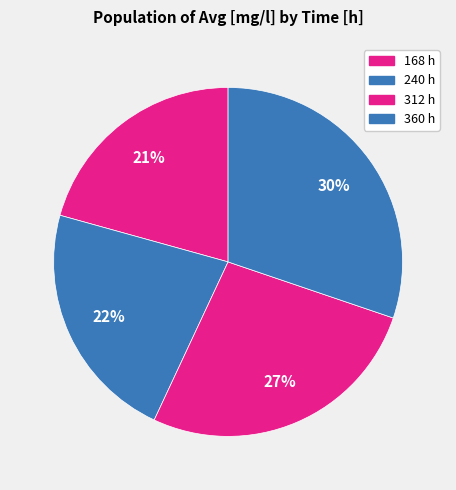

Which slice is the largest?

360